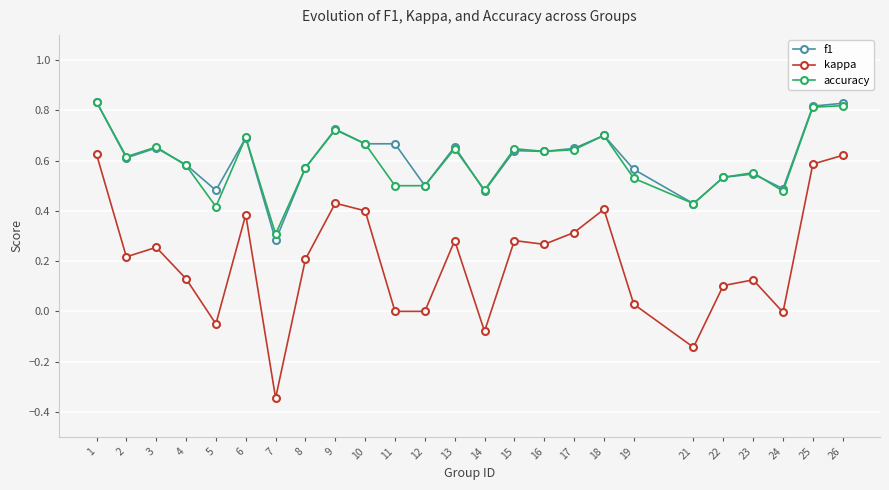

At which category does the chart reach its minimum across all series?

7